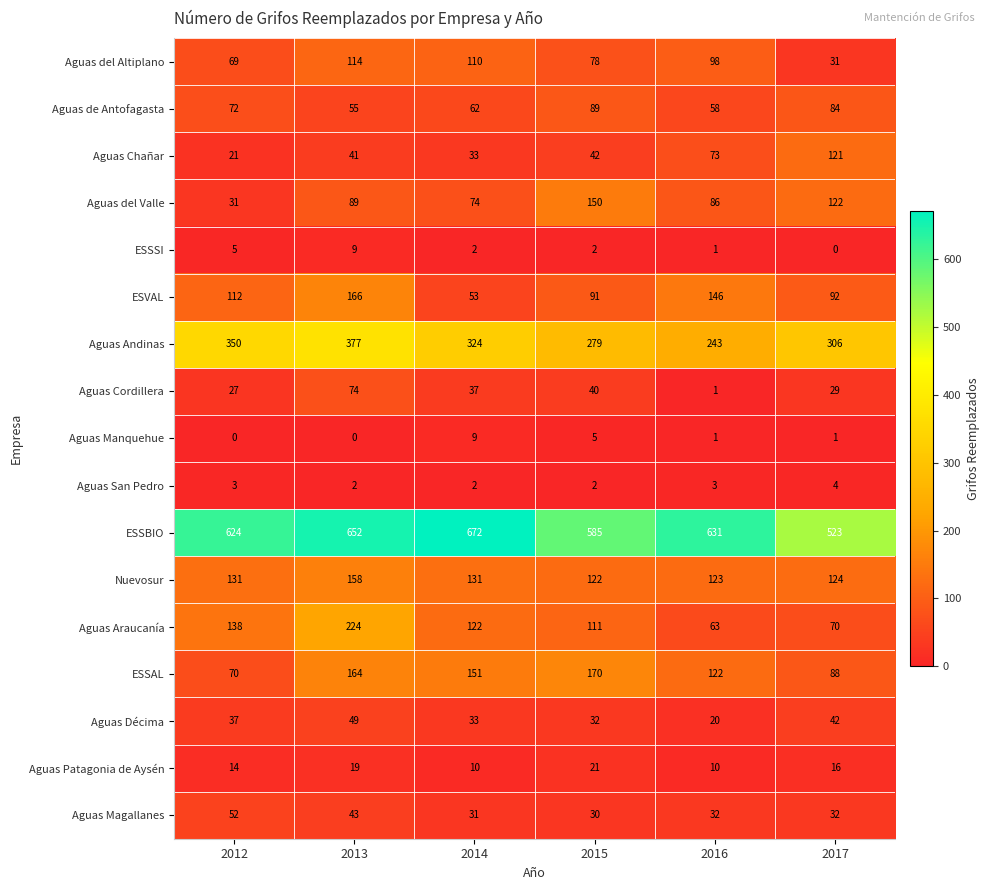

What is the spread (max minus min) of values at 2012?

624